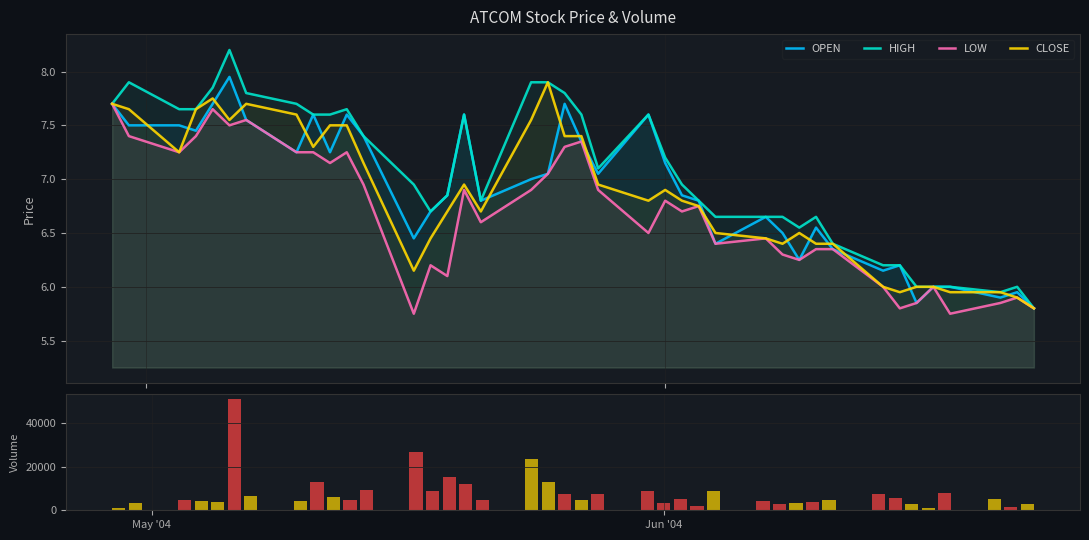

What is the maximum value for HIGH?

8.2